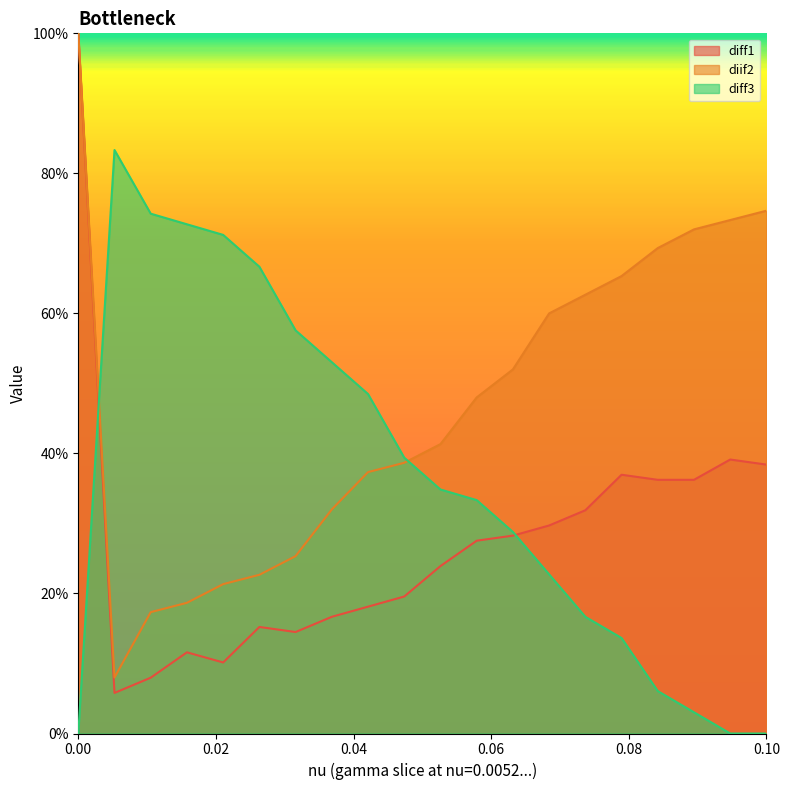

Which series ends up on top after the final intersection of diff3 and diif2?

diif2